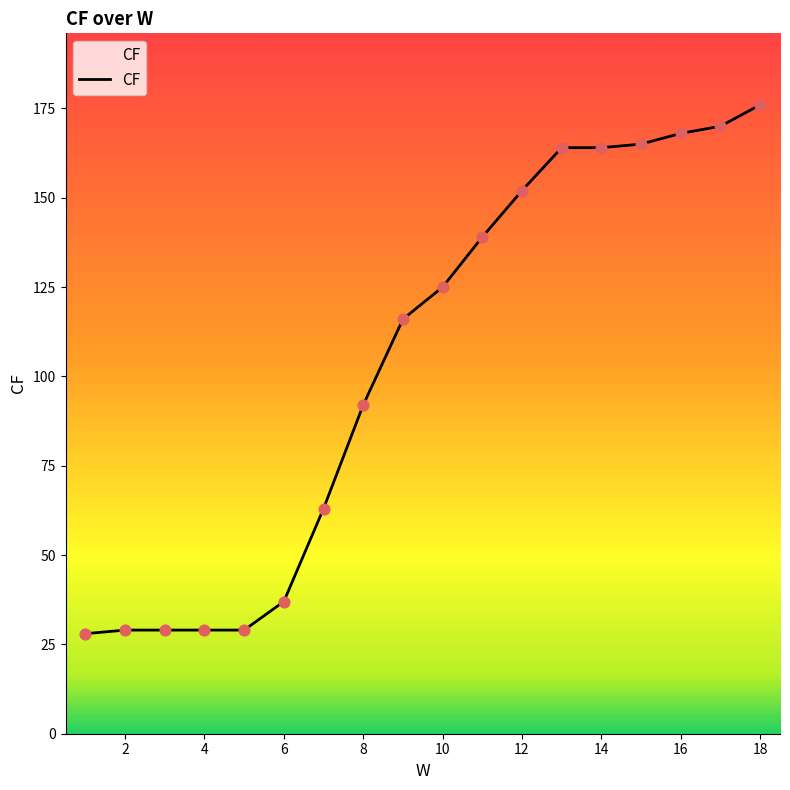

What is the greatest value displayed?

176